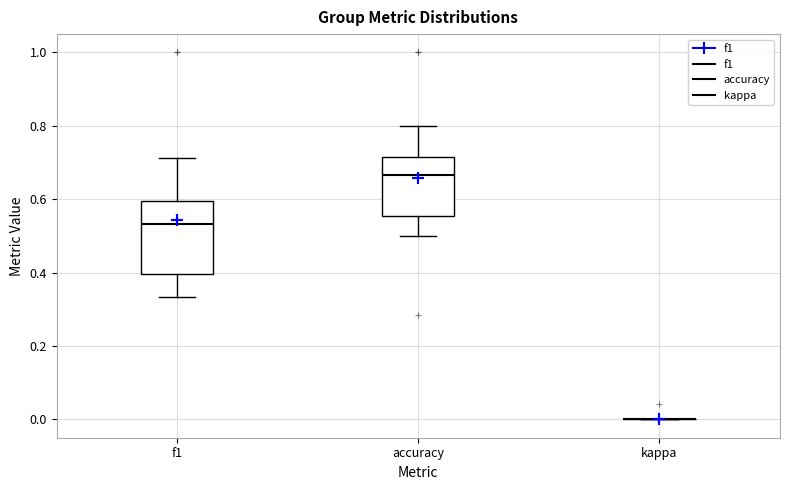

Comparing the boxes themselves (not the whiskers), which one is the tallest?

f1